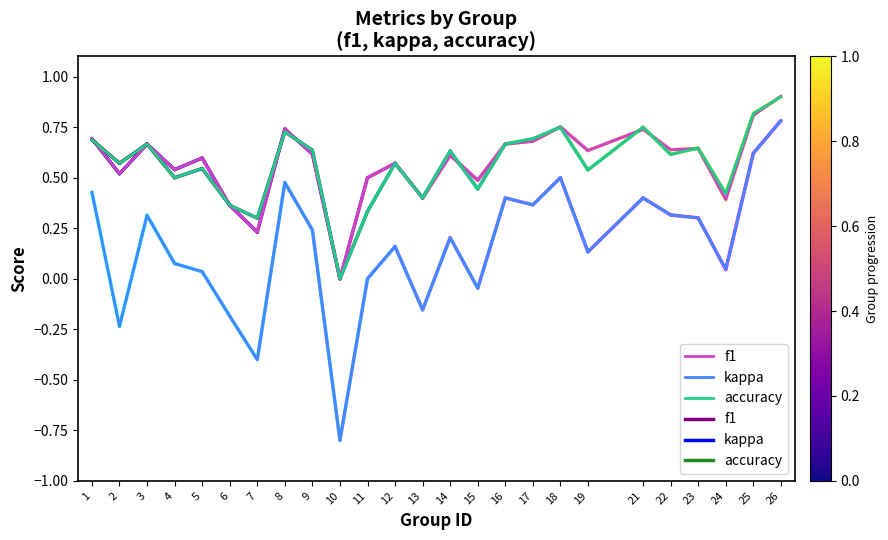

The accuracy series shows 0.4 at 6. True or false?

True